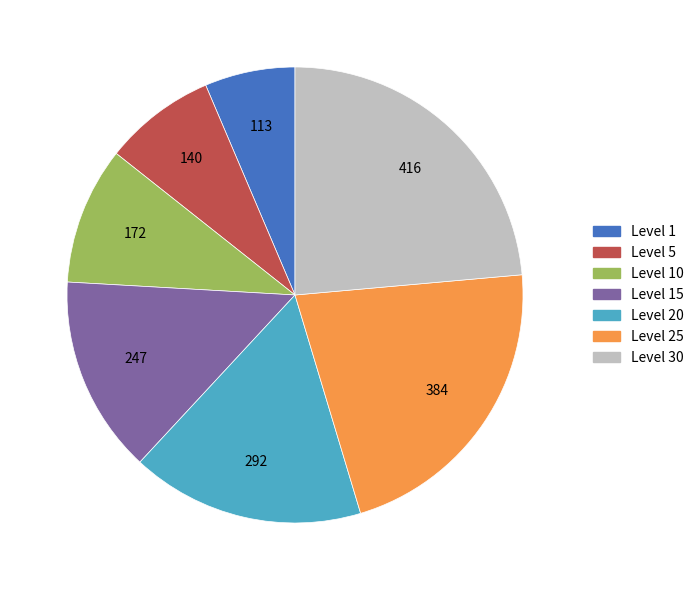

Is the sum of Level 15 and Level 1 greater than half?

No